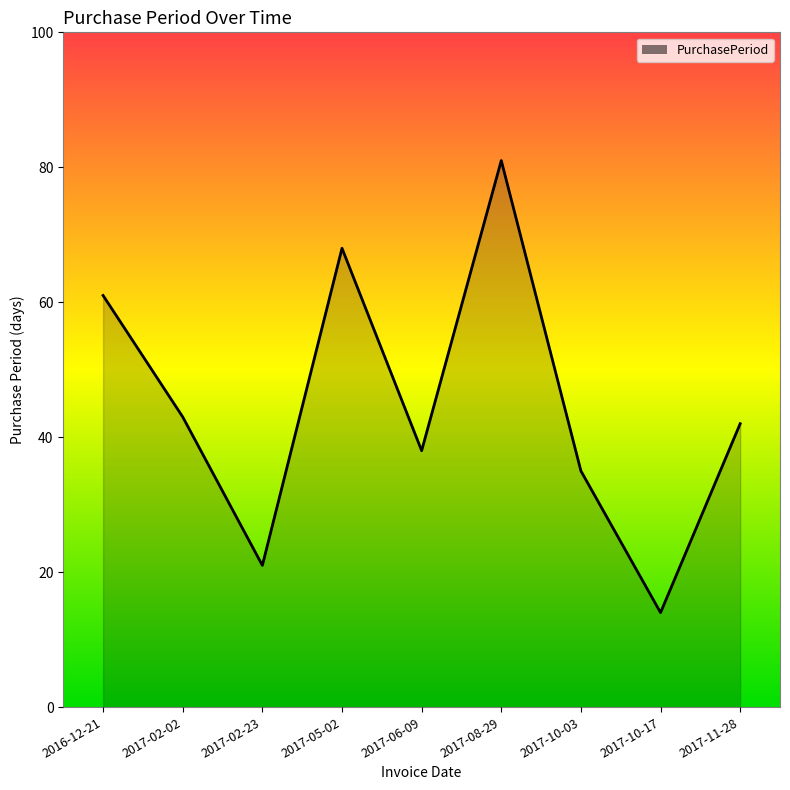

The chart shows a value of 14 at 2017-10-17. True or false?

True